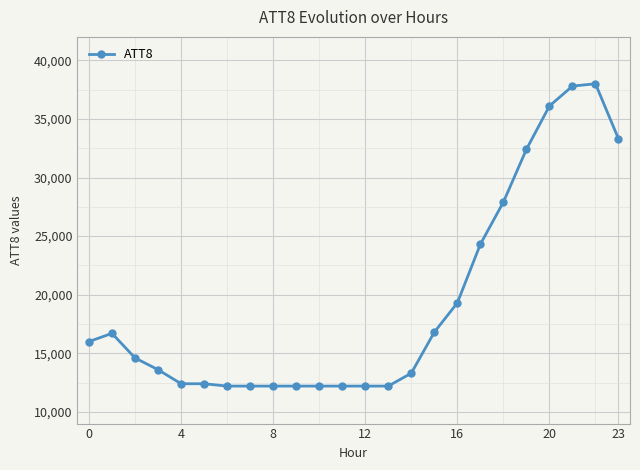

What is the difference between the maximum and minimum values?

25800